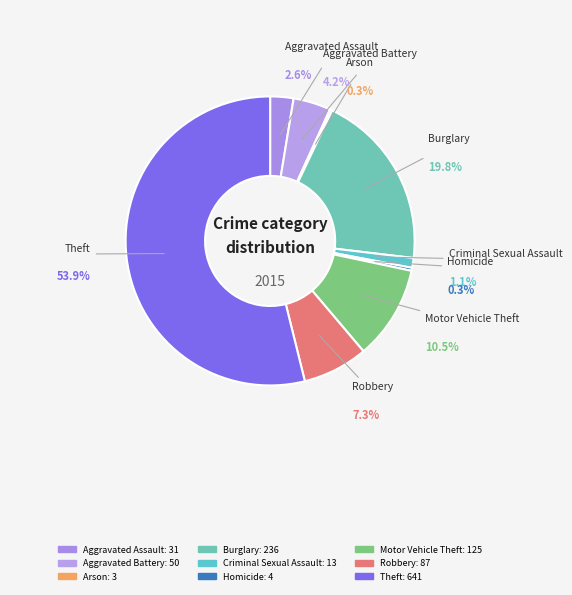

Is Theft the majority of the pie?

Yes